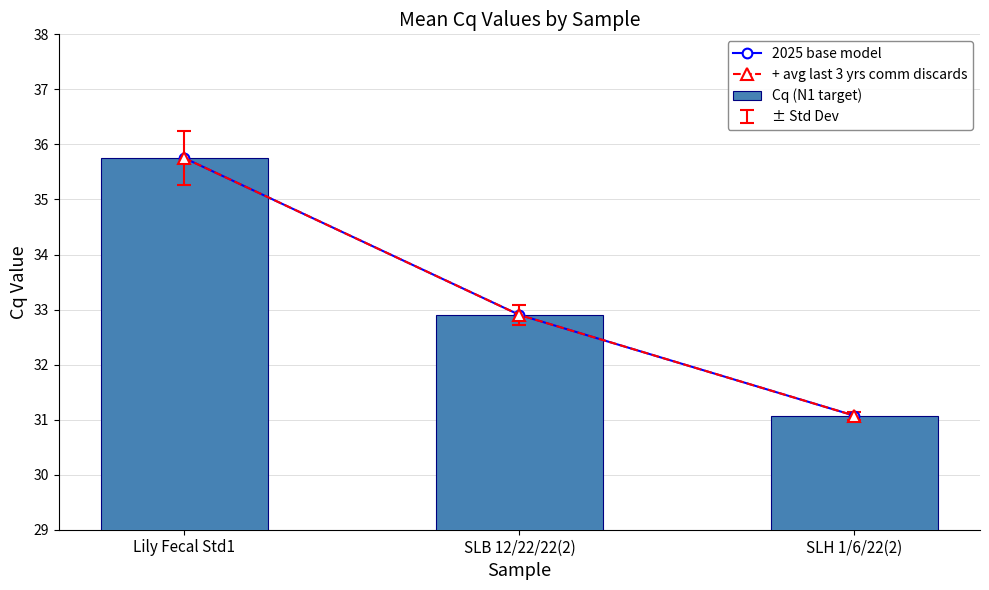

What is the difference between the maximum and second lowest values in the 2025 base model series?

2.8